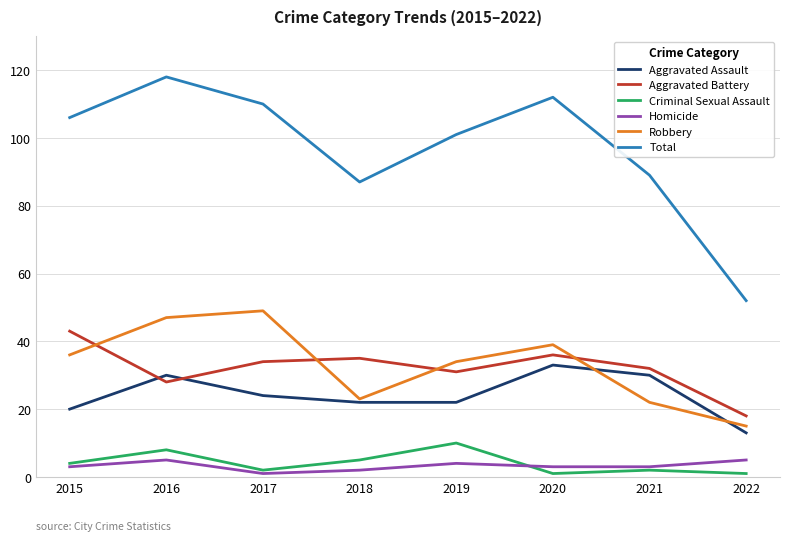

What is the maximum value for Criminal Sexual Assault?

10